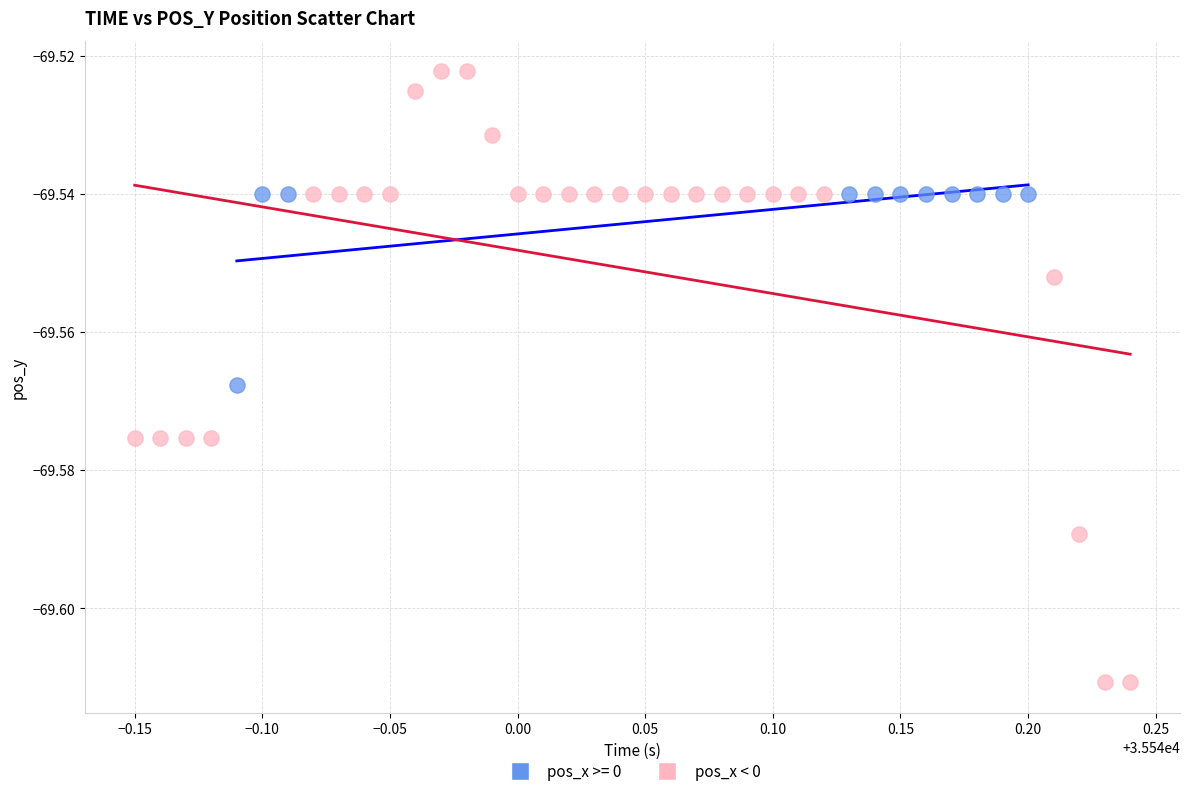

Which series contains the highest Y value?

pos_x < 0